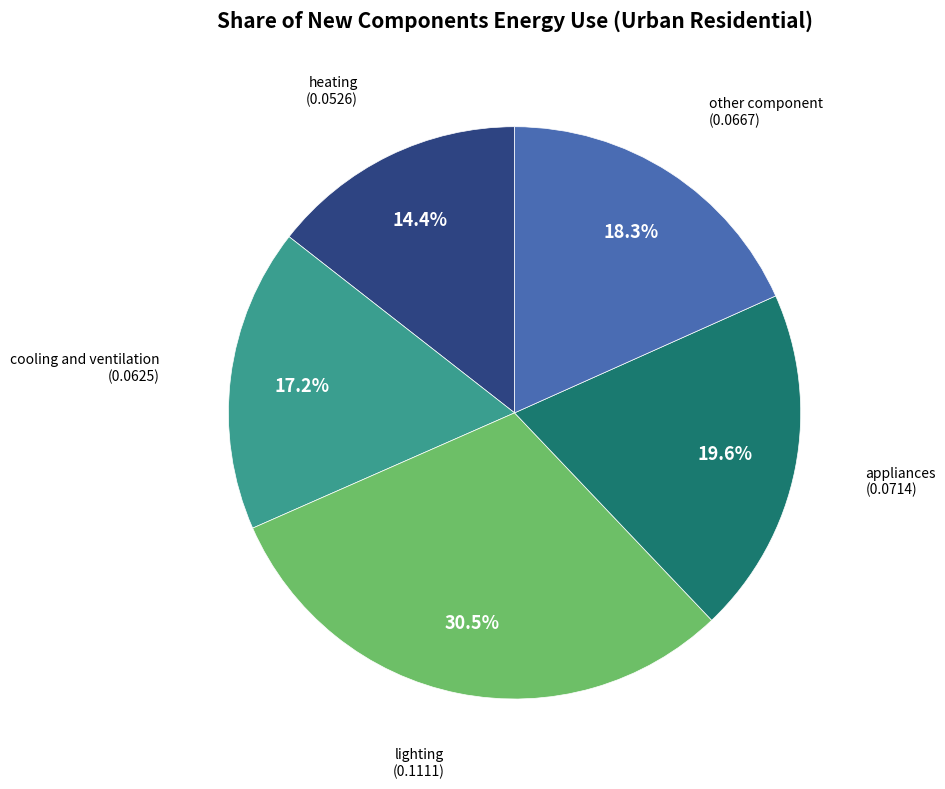

Is there any slice that represents more than half of the pie?

No